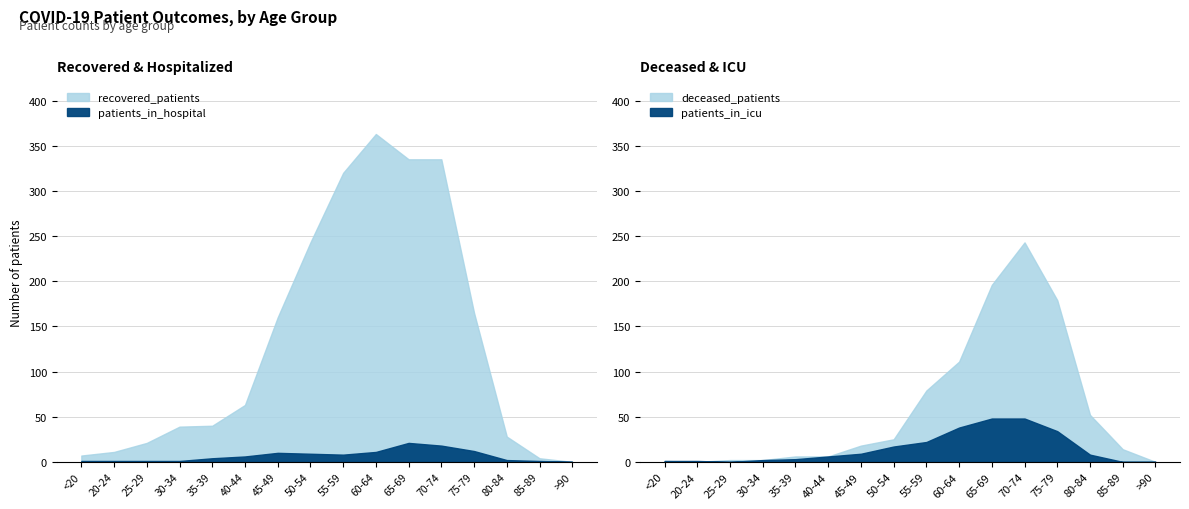

Rank the series by their maximum value, from highest to lowest.

recovered_patients, deceased_patients, patients_in_icu, patients_in_hospital